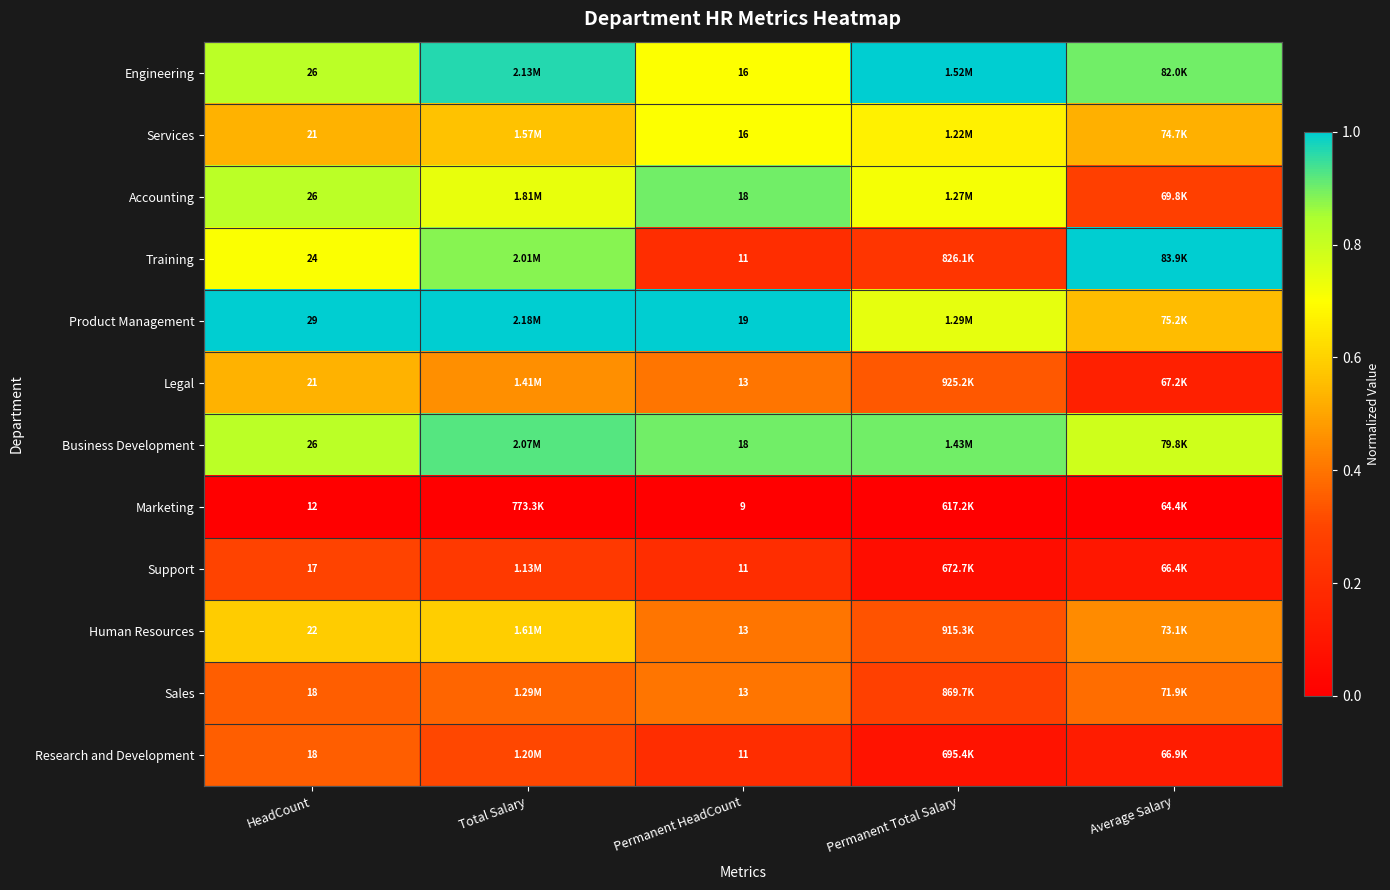

The value of Product Management at Average Salary is 0.8. True or false?

False